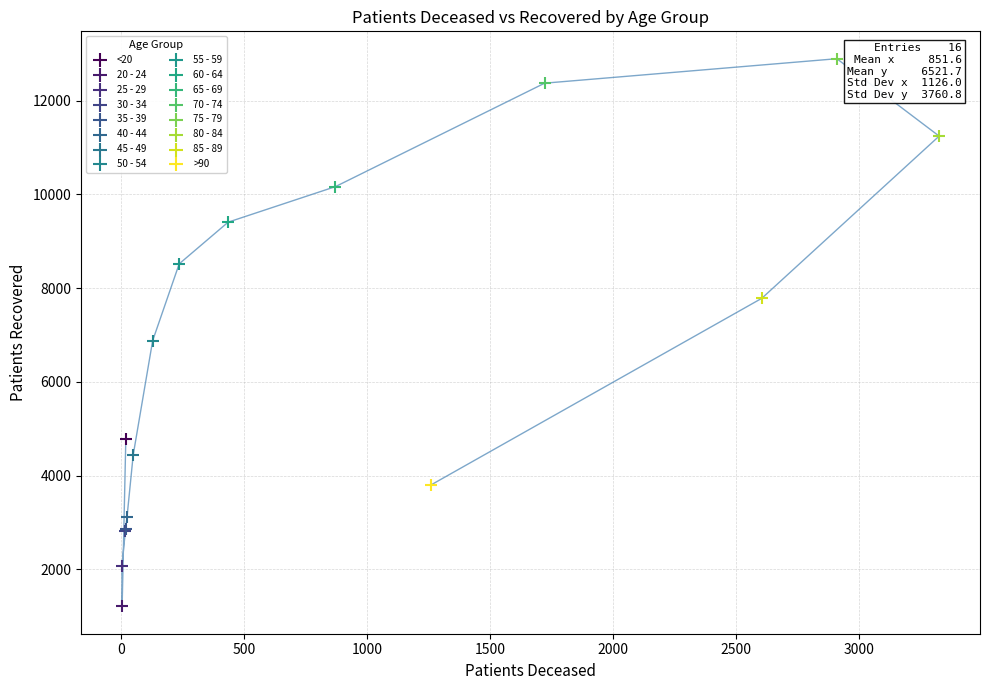

What are all the series names shown in the legend?

<20, 20 - 24, 25 - 29, 30 - 34, 35 - 39, 40 - 44, 45 - 49, 50 - 54, 55 - 59, 60 - 64, 65 - 69, 70 - 74, 75 - 79, 80 - 84, 85 - 89, >90